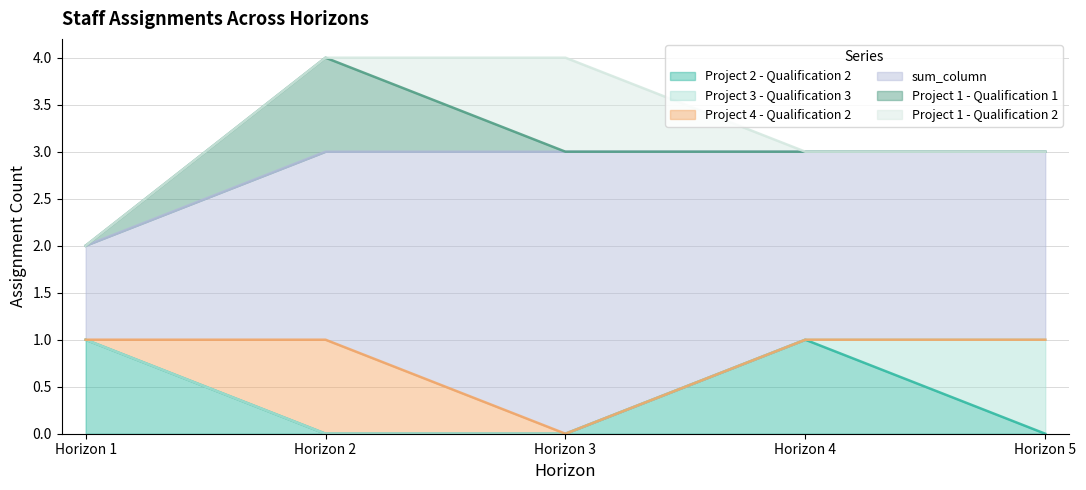

Rank the series at Horizon 5 from highest to lowest value.

sum_column, Project 3 - Qualification 3, Project 2 - Qualification 2, Project 4 - Qualification 2, Project 1 - Qualification 1, Project 1 - Qualification 2